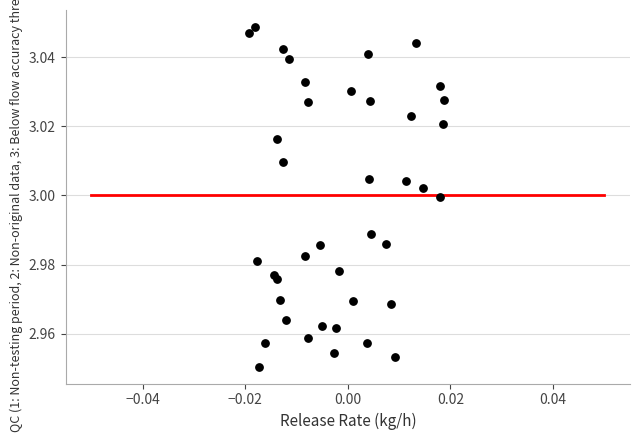

Count the number of points in this scatter plot.

40